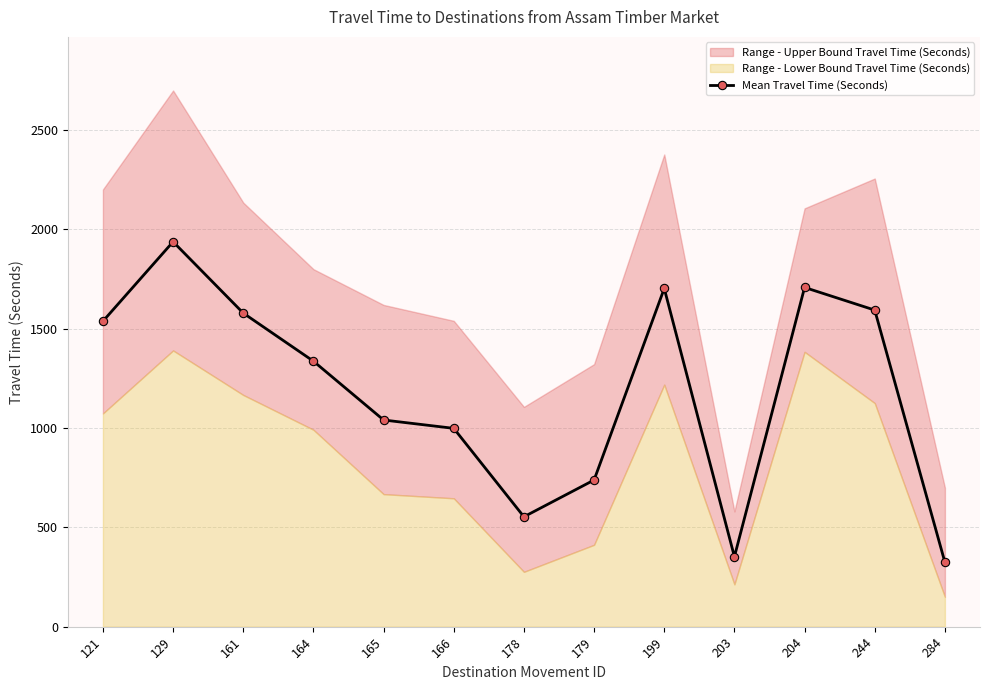

What is the change in value from 178 to 203?

-201